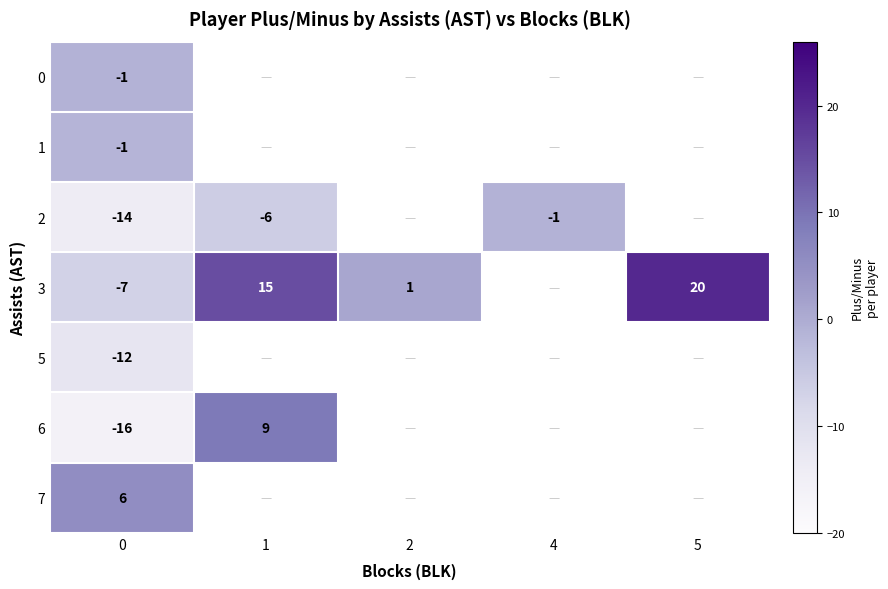

The value of 3 at 0 is -11. True or false?

False